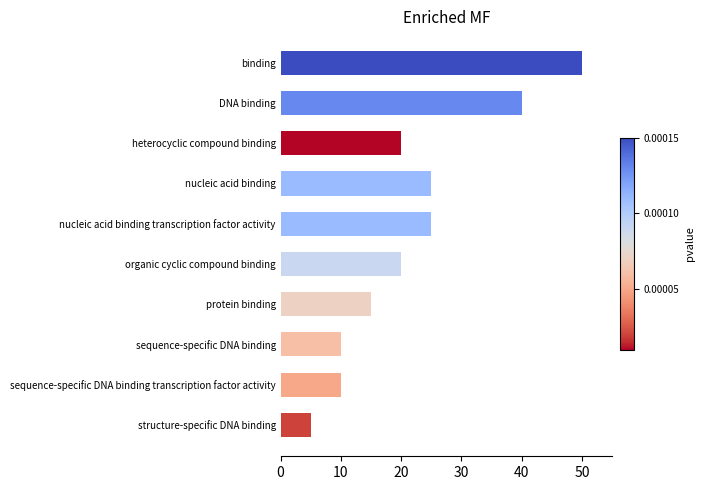

How many bars are there in total?

10